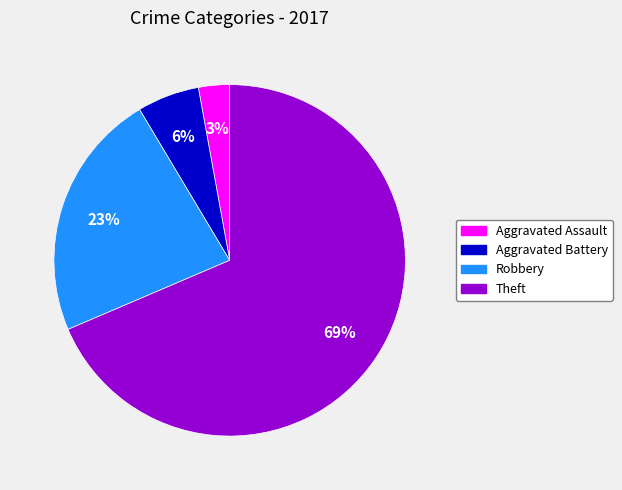

To the nearest percent, what is the average slice percentage?

25%